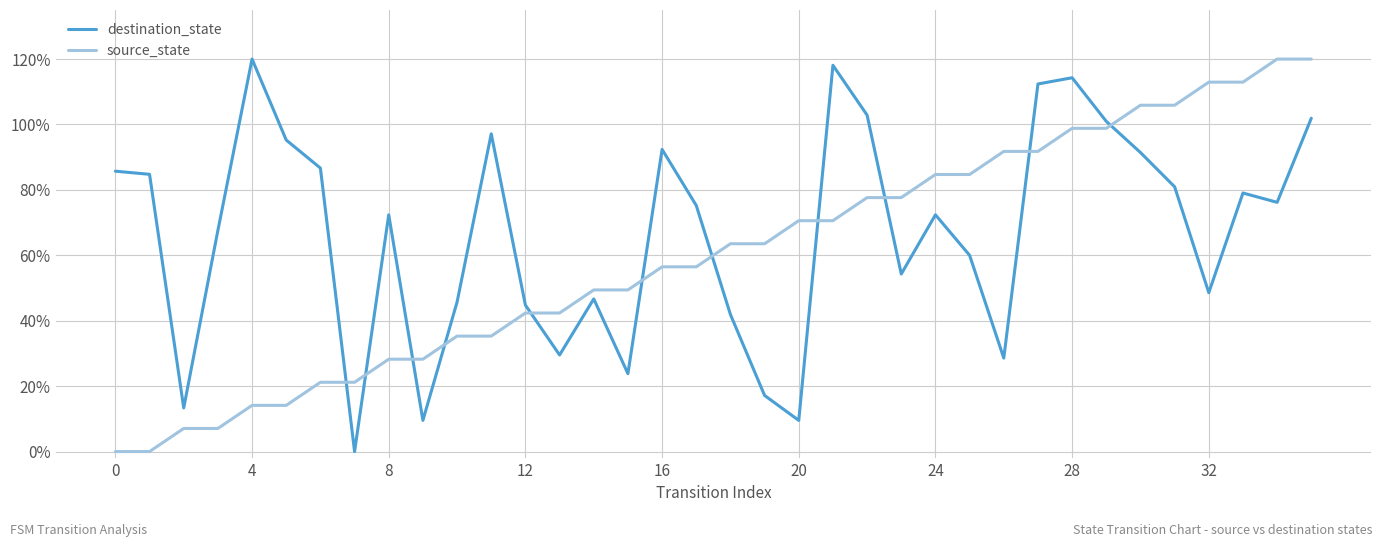

List the series in order of their peak value, highest first.

destination_state, source_state